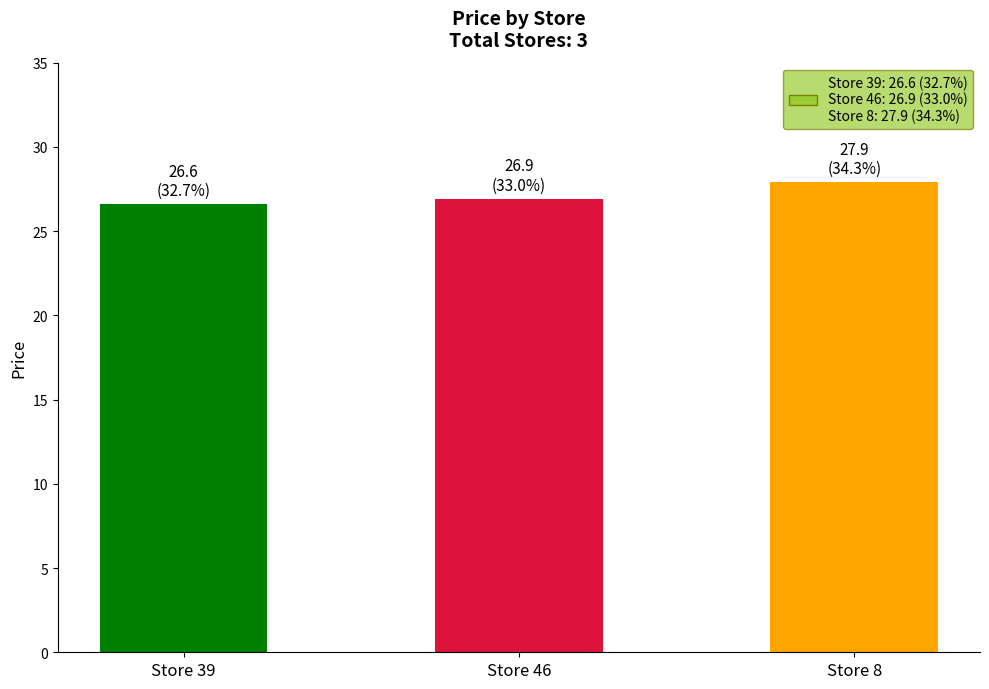

What is the difference between the maximum and minimum values?

1.3